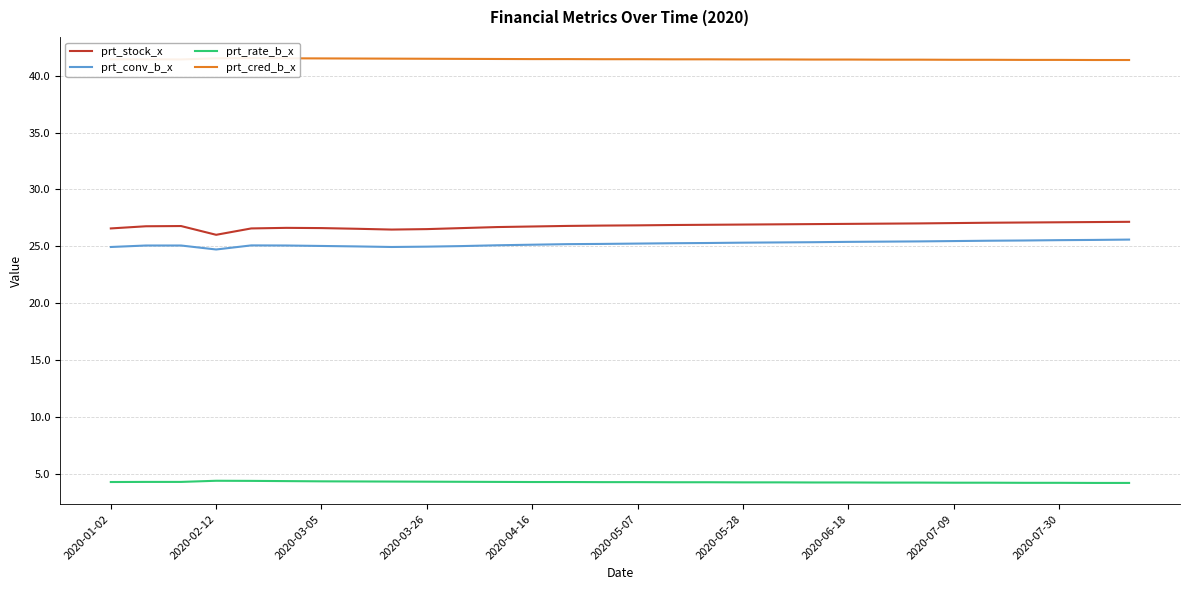

What is the minimum value for prt_rate_b_x?

4.2